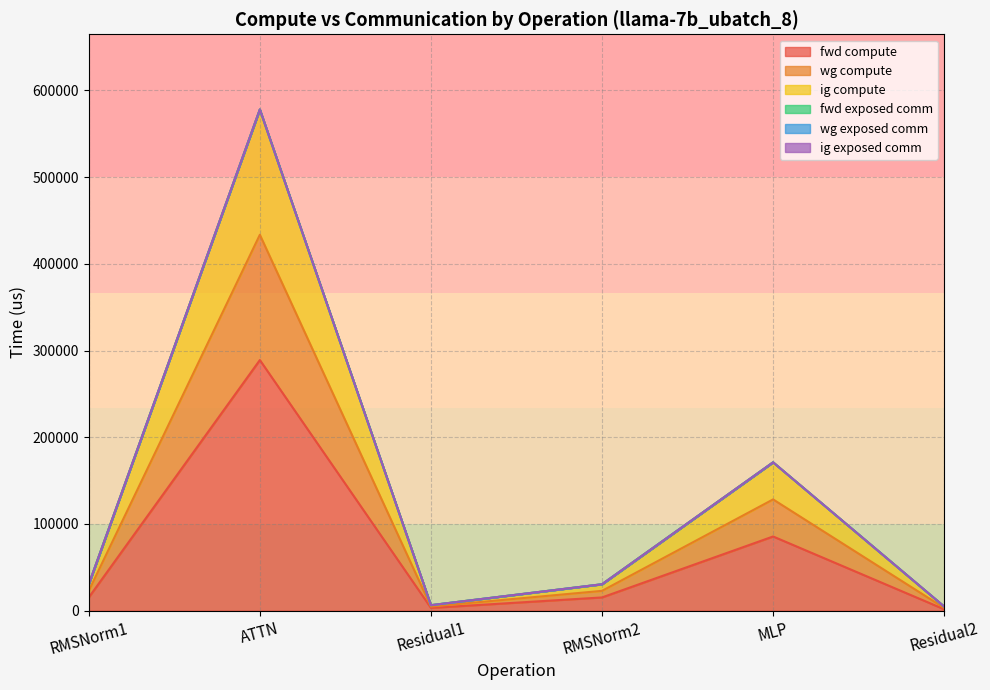

What is the label of the 2nd point from the left?

ATTN